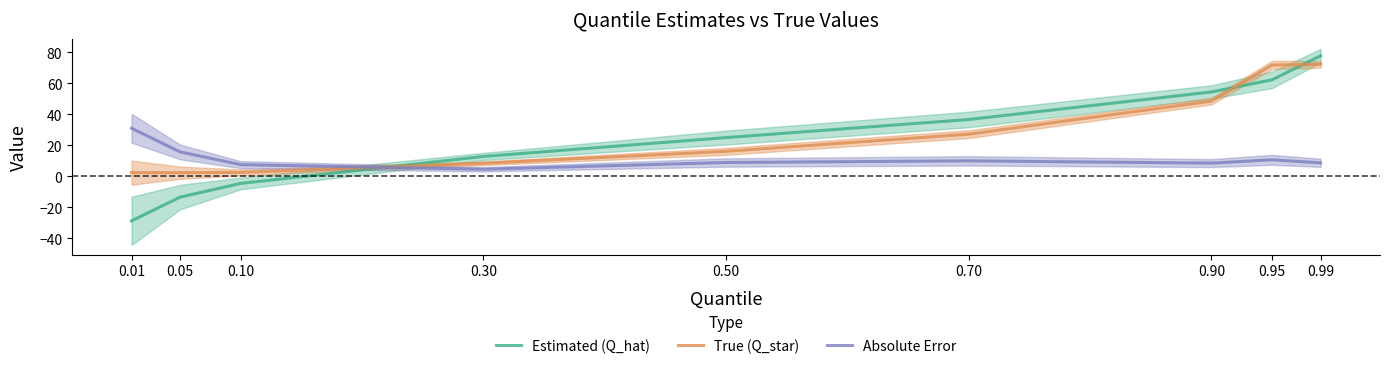

What is the lowest value of the Estimated (Q_hat) series?

-28.7